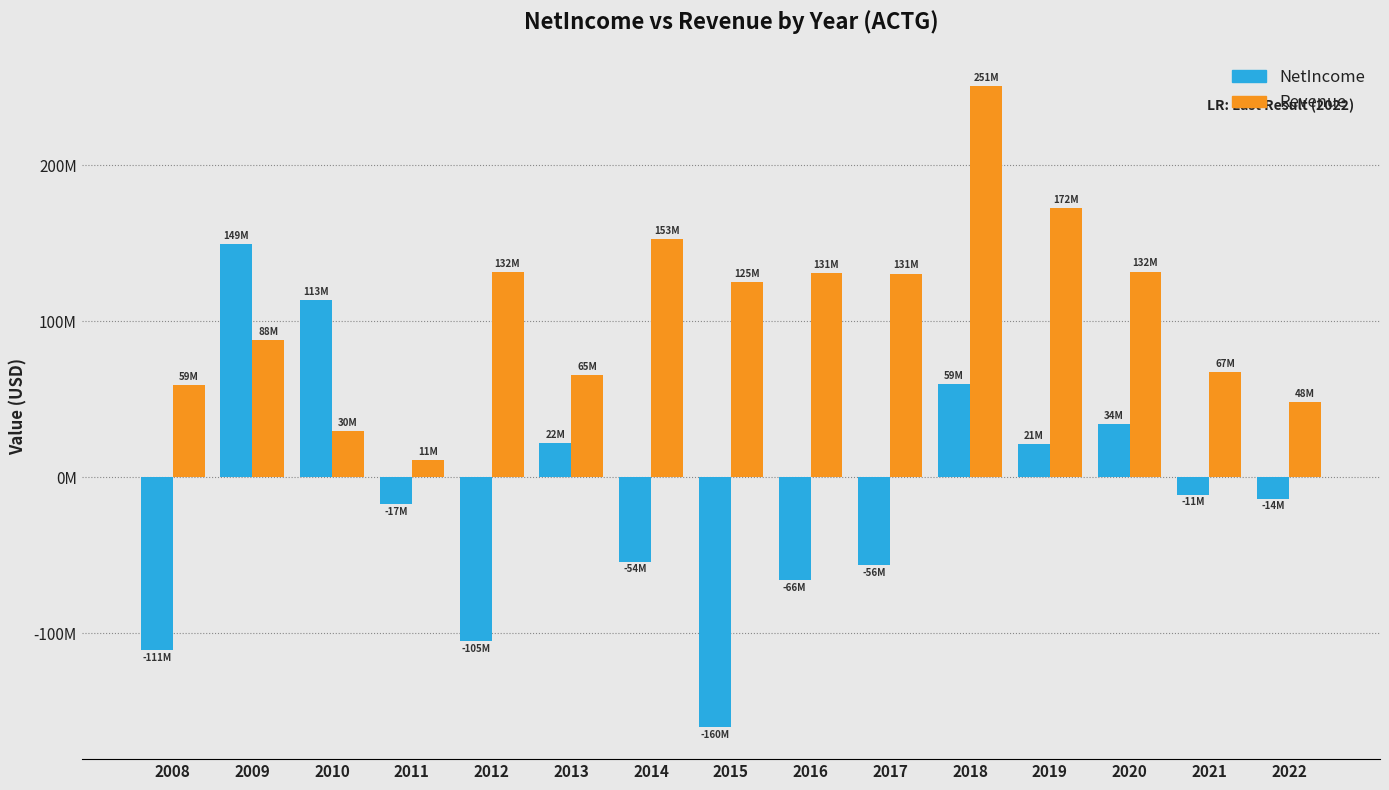

Between 2008 and 2012, which series saw the biggest shift?

Revenue